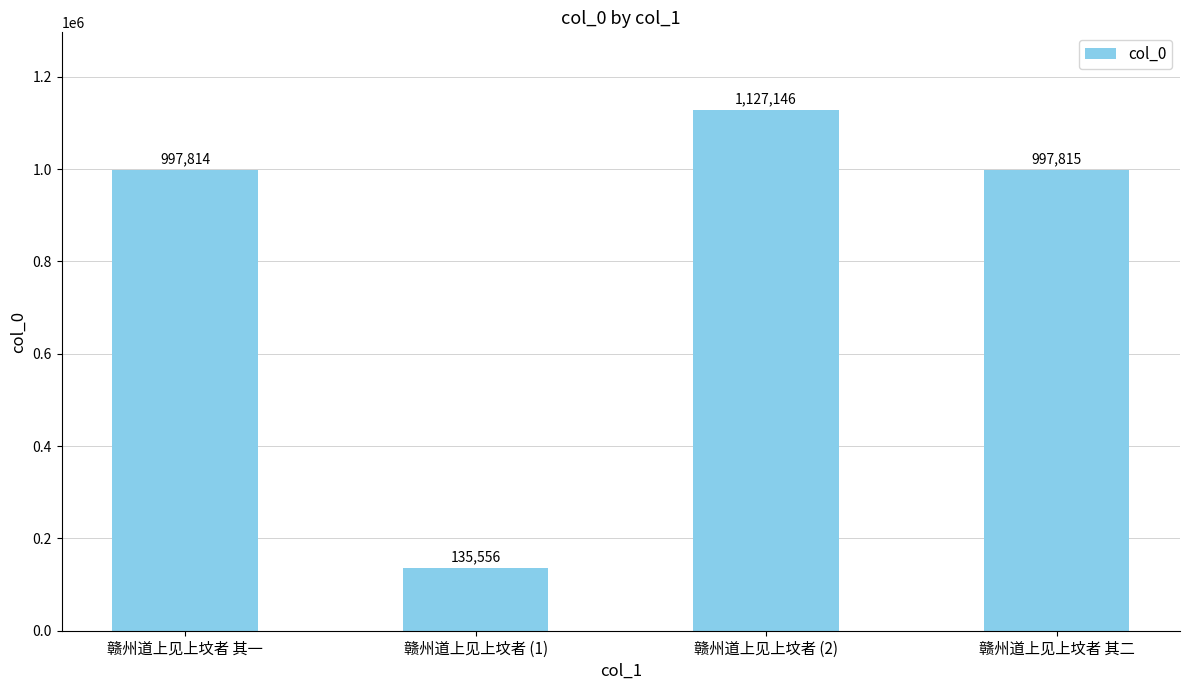

What is the maximum value shown in the chart?

1127146